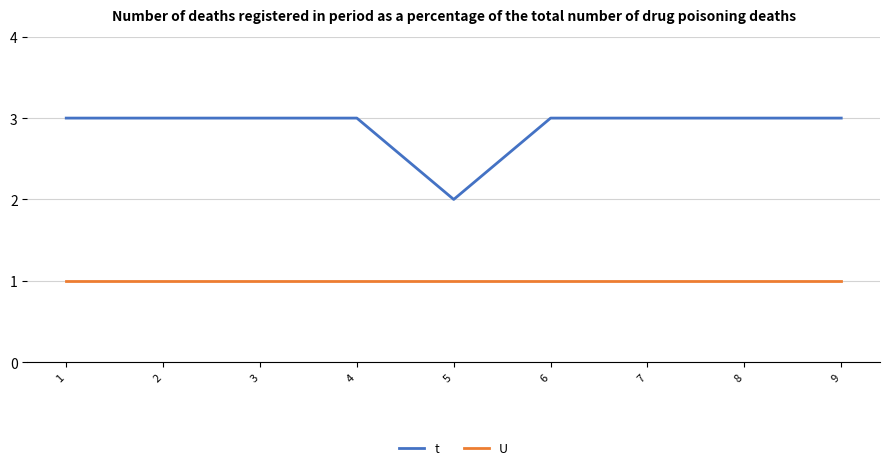

Is this an area chart (filled region under the line)?

No